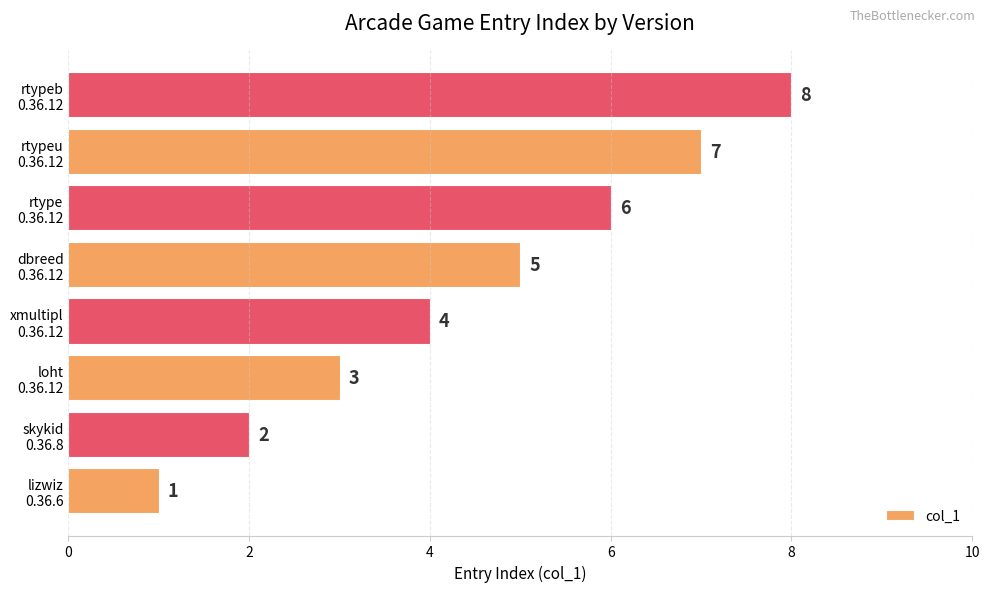

Rank the categories by value from lowest to highest.

lizwiz
0.36.6, skykid
0.36.8, loht
0.36.12, xmultipl
0.36.12, dbreed
0.36.12, rtype
0.36.12, rtypeu
0.36.12, rtypeb
0.36.12